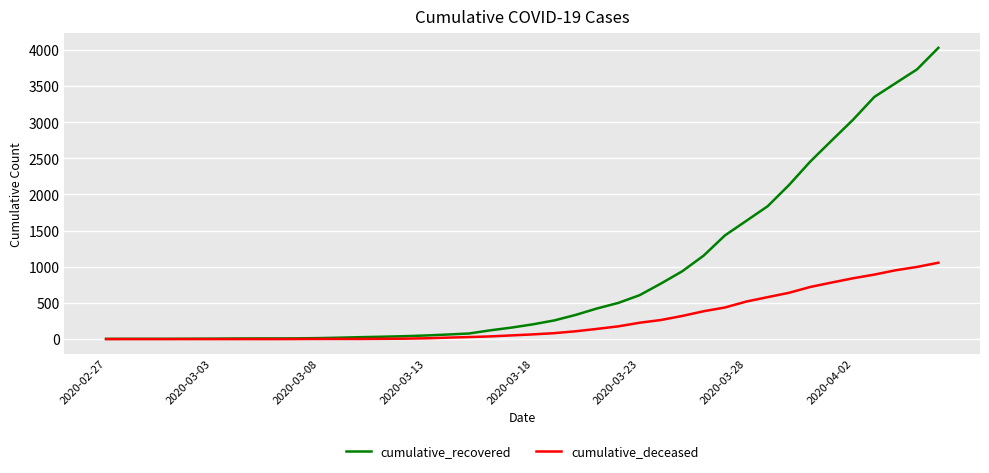

What is the greatest value displayed?

4028